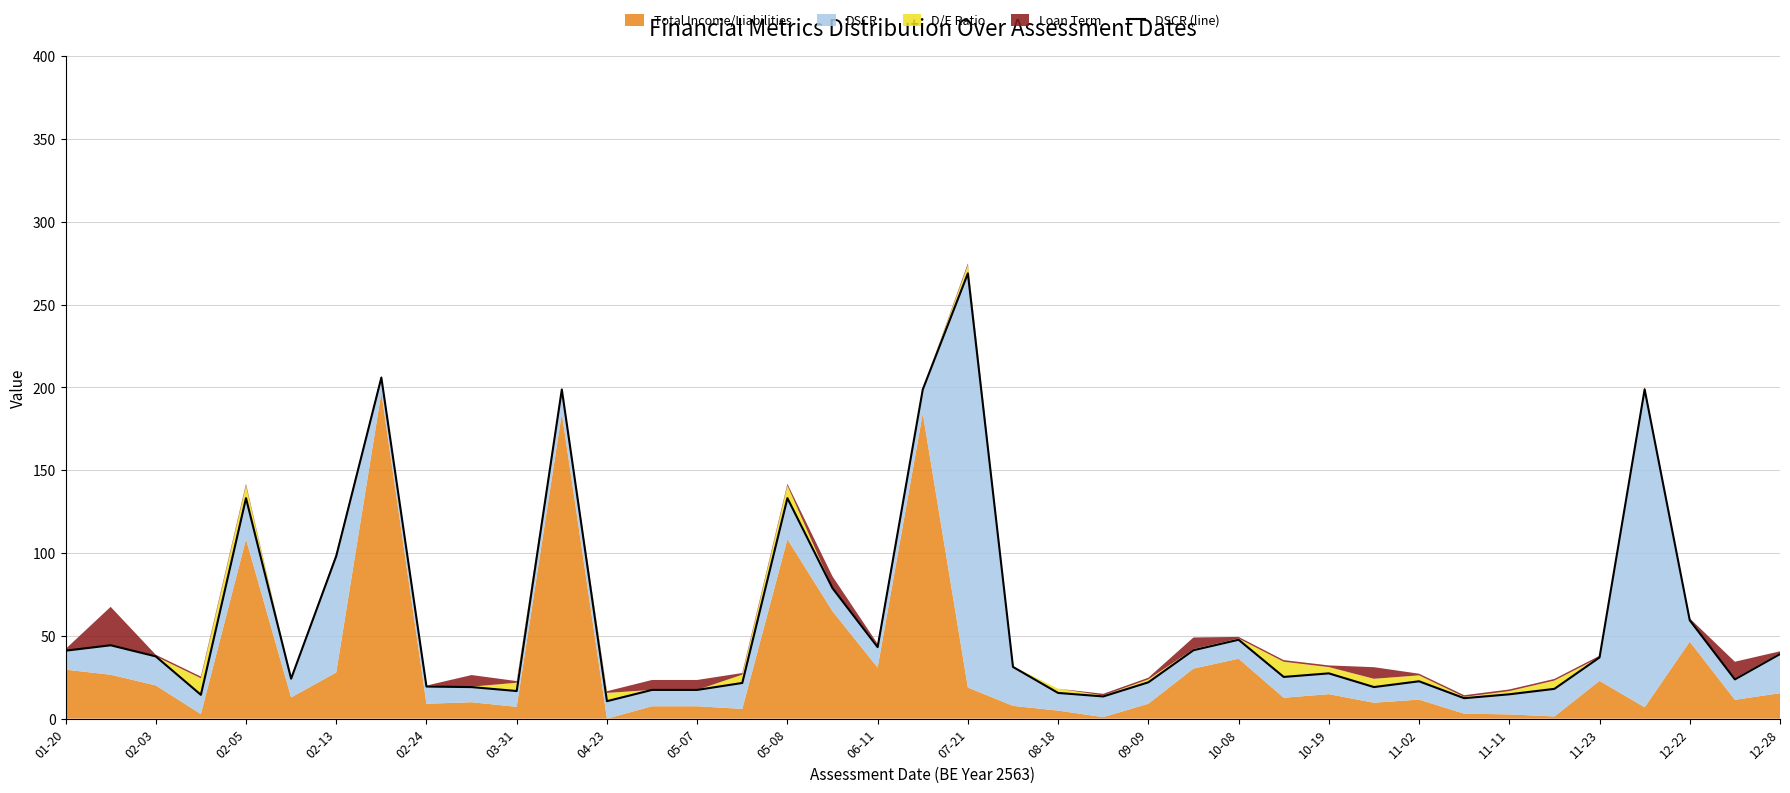

What is the sum of the values at 30 and 21?

53.8